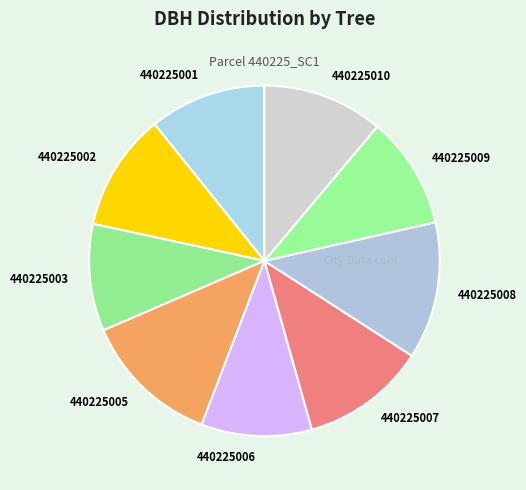

Approximately how many times larger is the value at 440225010 compared to 440225009?

1.1